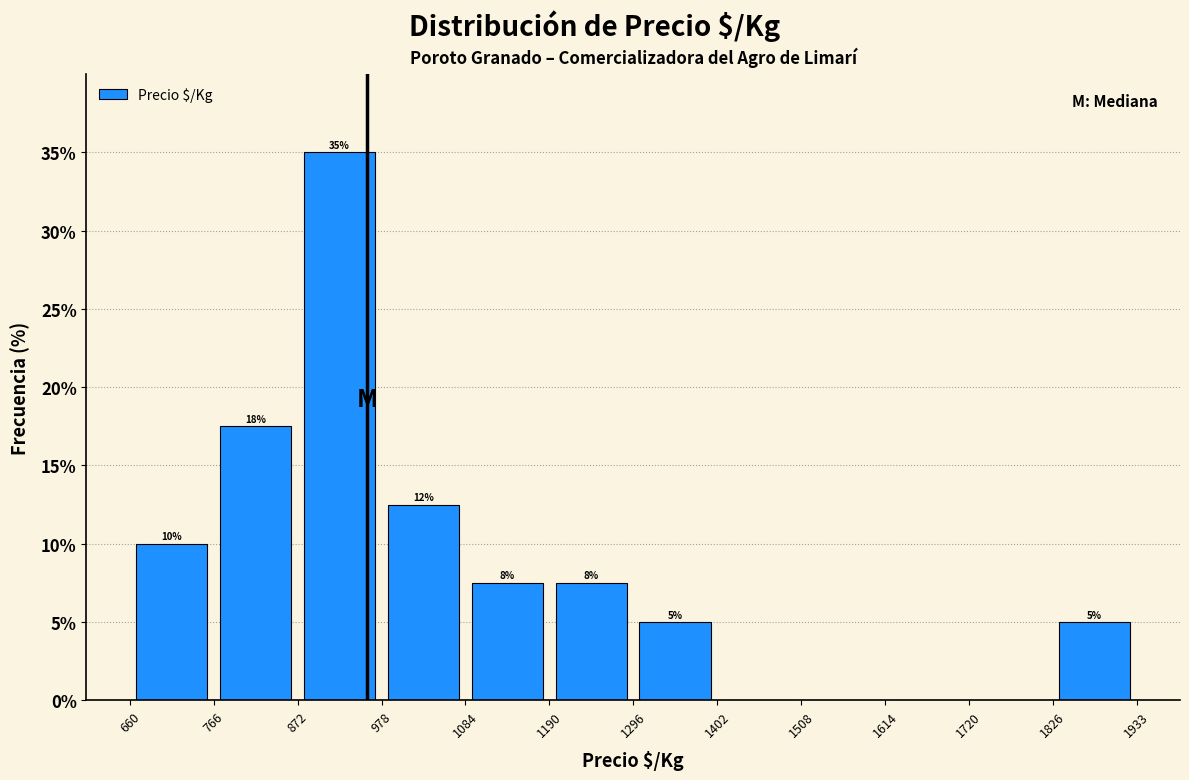

Over which range of the x-axis is the bar tallest?

872 to 978